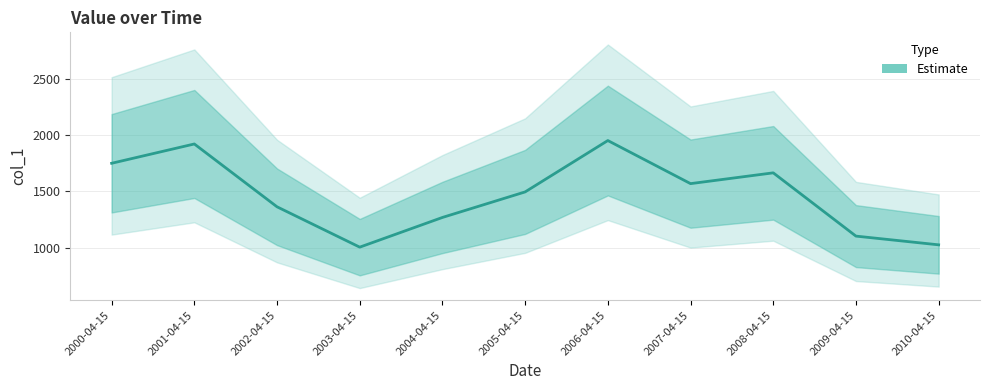

How many lines are shown in the chart?

1